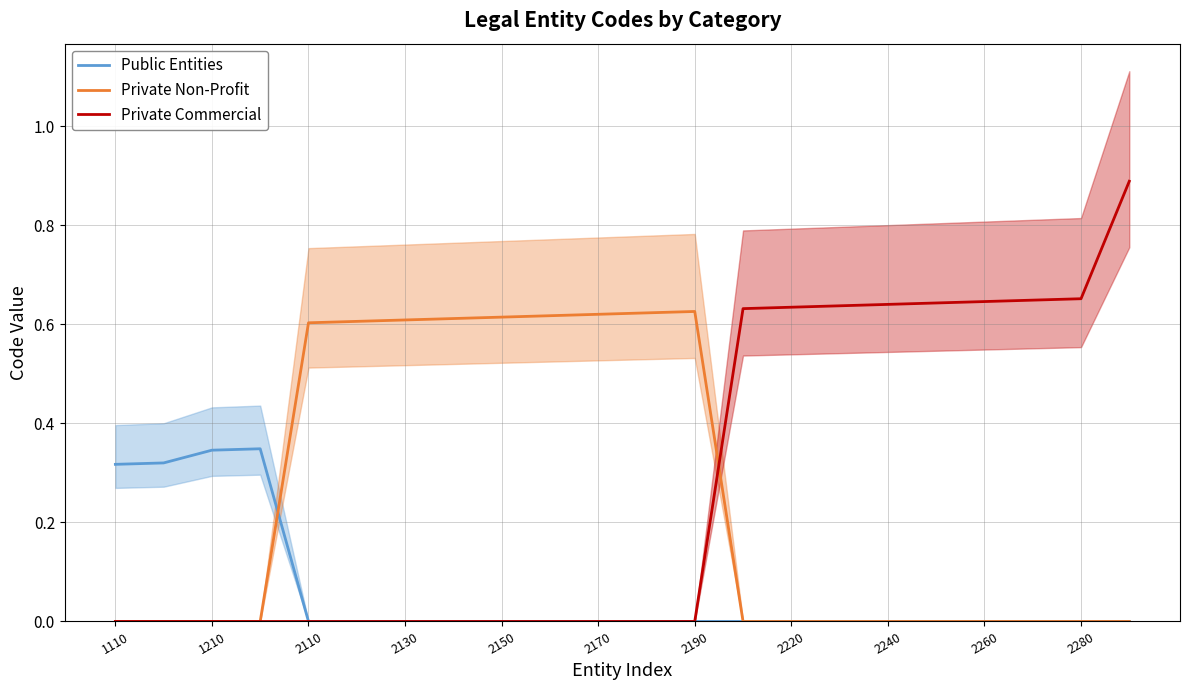

True or false: Private Commercial and Private Non-Profit cross at least once.

True